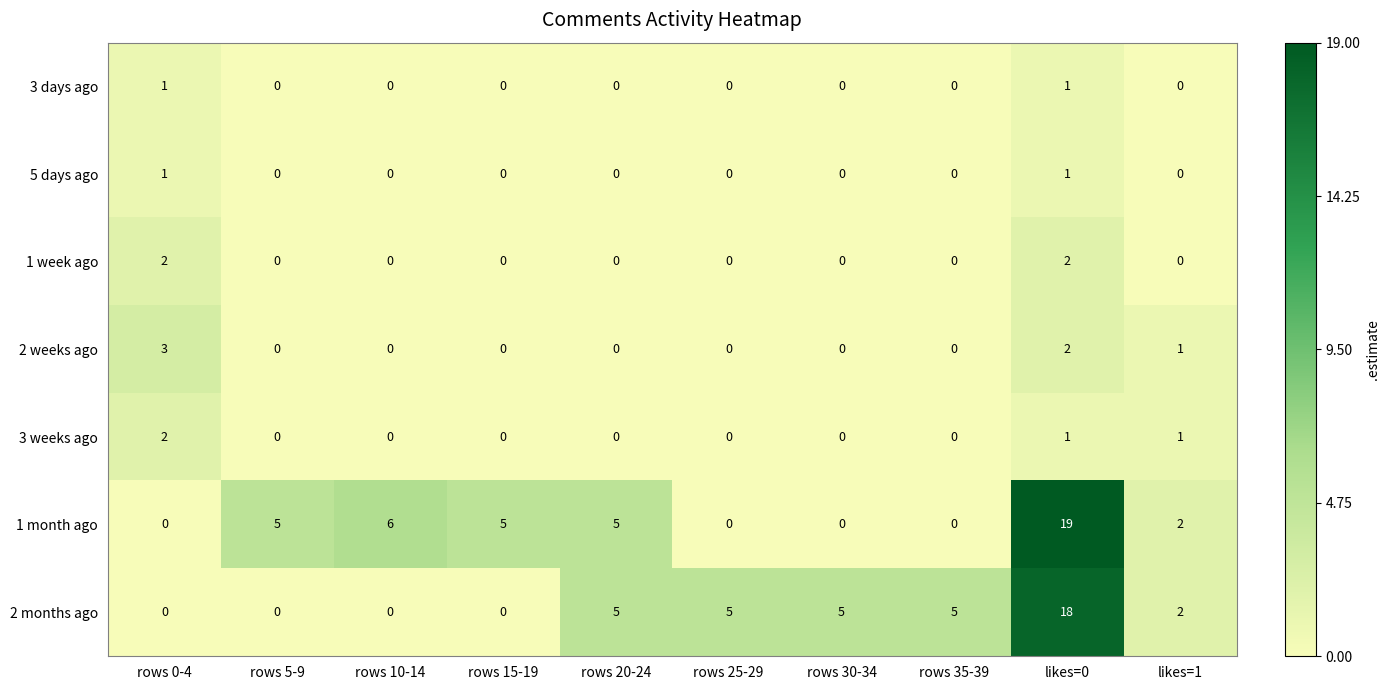

Count the 2 months ago values in the range 0 to 5.

9